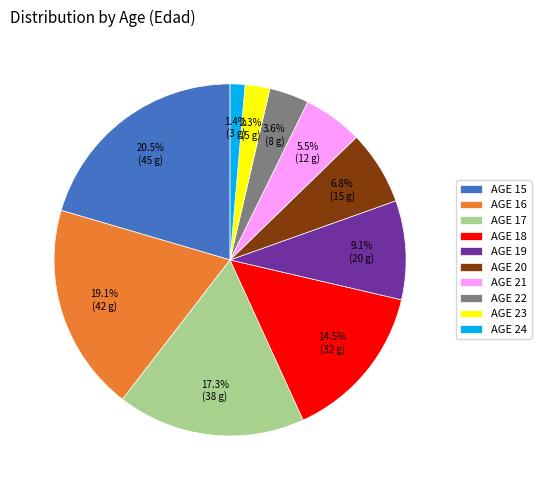

What is the smallest slice in the pie chart?

AGE 24